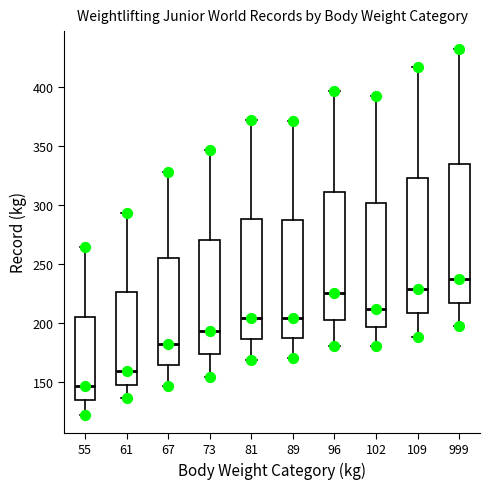

Where does the upper whisker of the box at x = 109 end on the y-axis? The values are not printed on the chart, so give them approximately, as read against the axis.

415